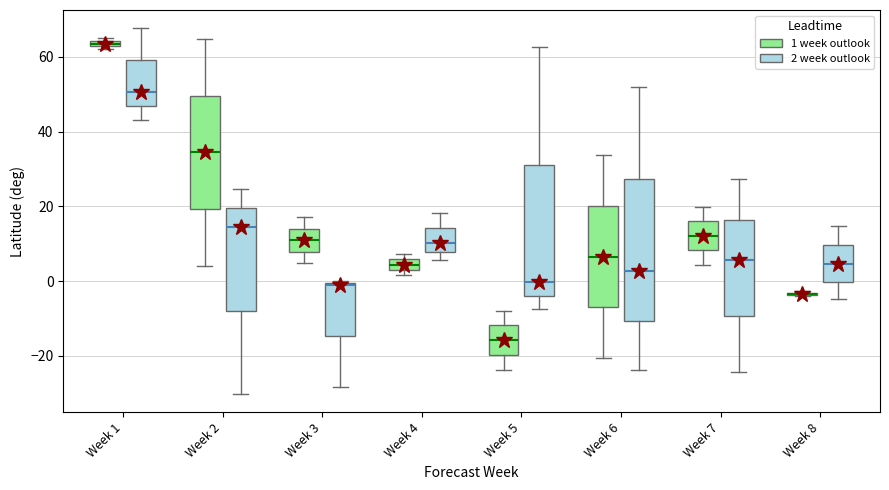

Comparing the boxes themselves (not the whiskers), which one is the tallest?

Week 6 (2 week outlook)